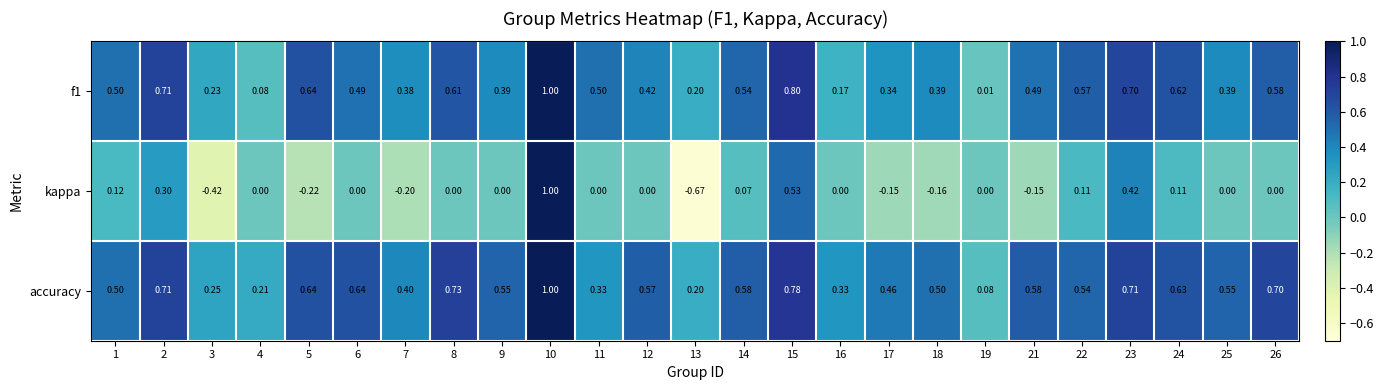

Which series changed the most between 12 and 14?

f1